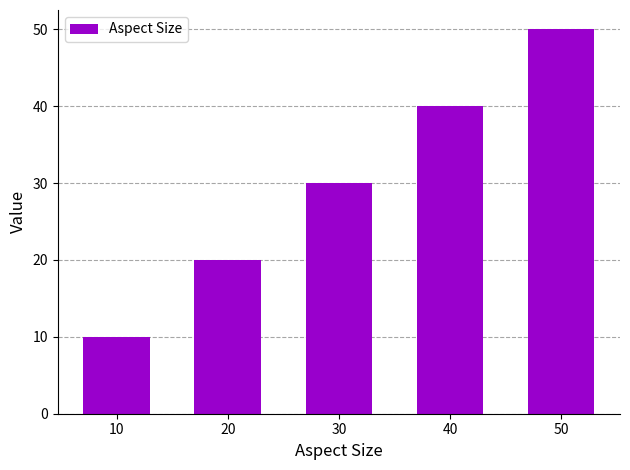

Approximately how many times larger is the value at 30 compared to 10?

3.0